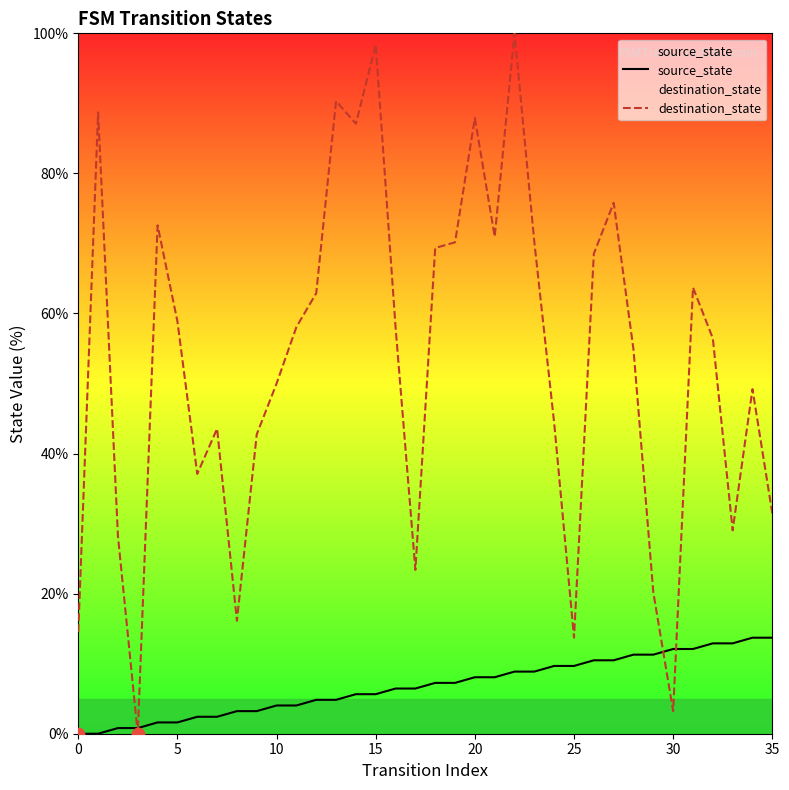

Which series has the widest spread of Y values?

destination_state